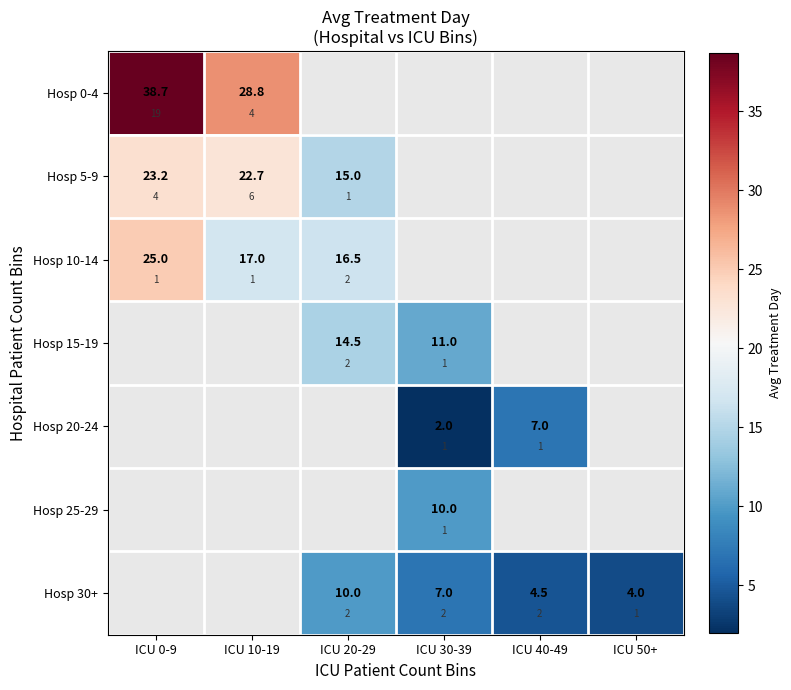

At which label does Hosp 10-14 reach its minimum?

ICU 20-29